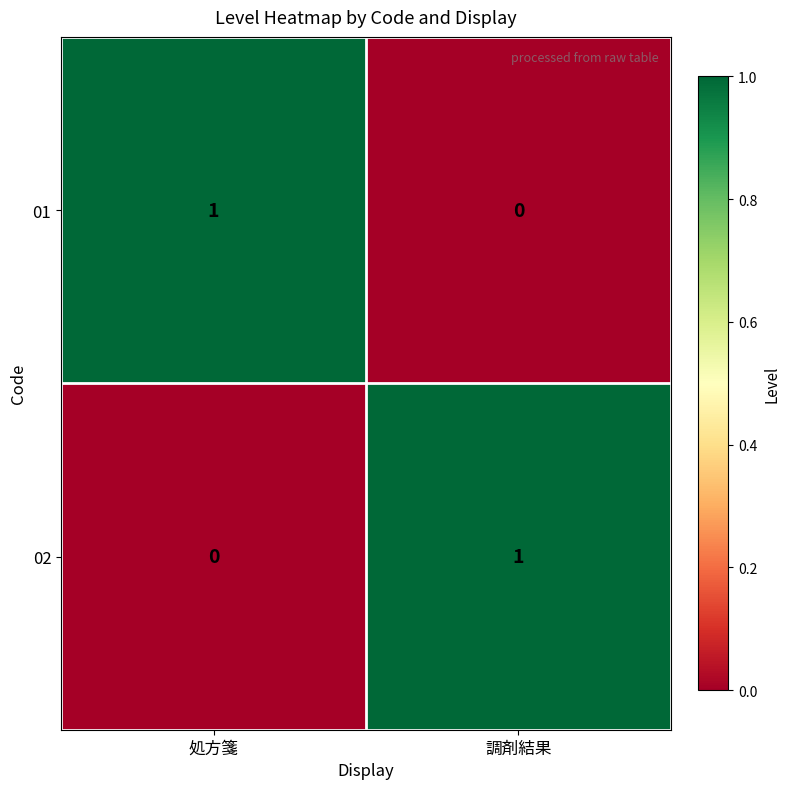

Rank the categories by 02 value from highest to lowest.

調剤結果, 処方箋